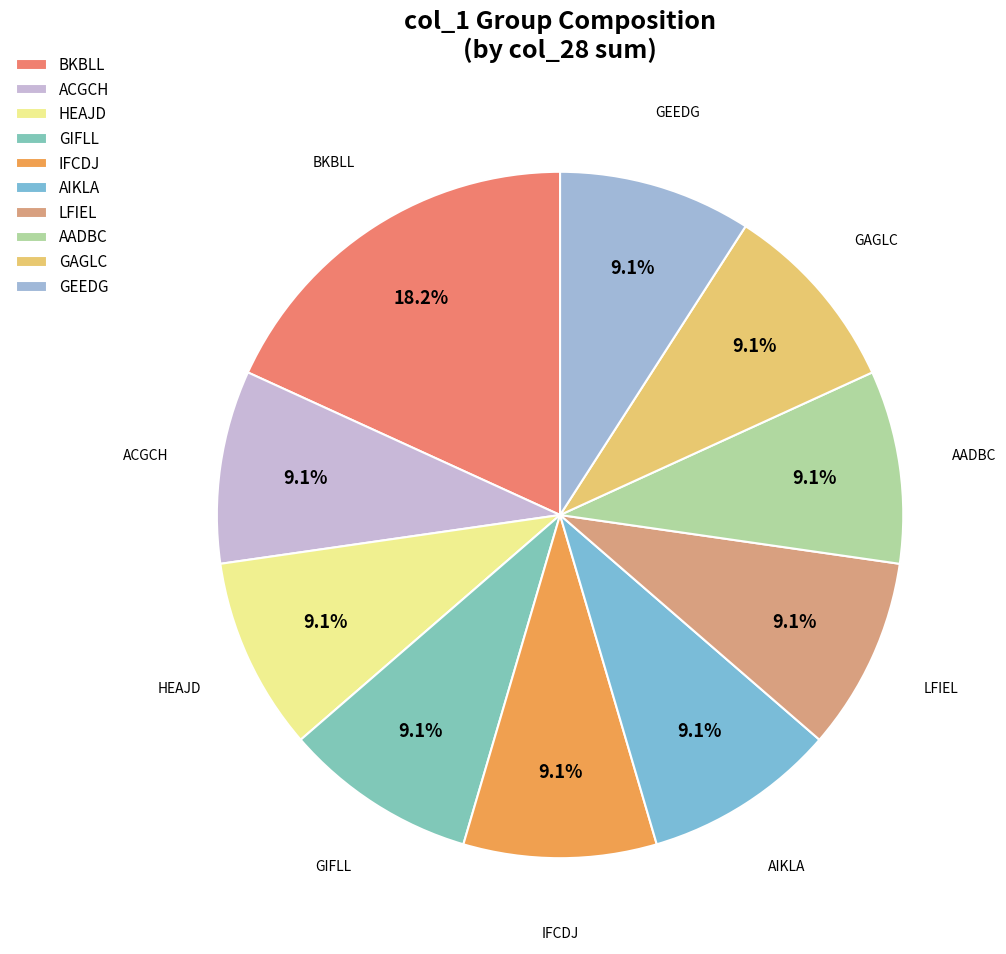

Is it true that LFIEL is 9% of the pie?

True